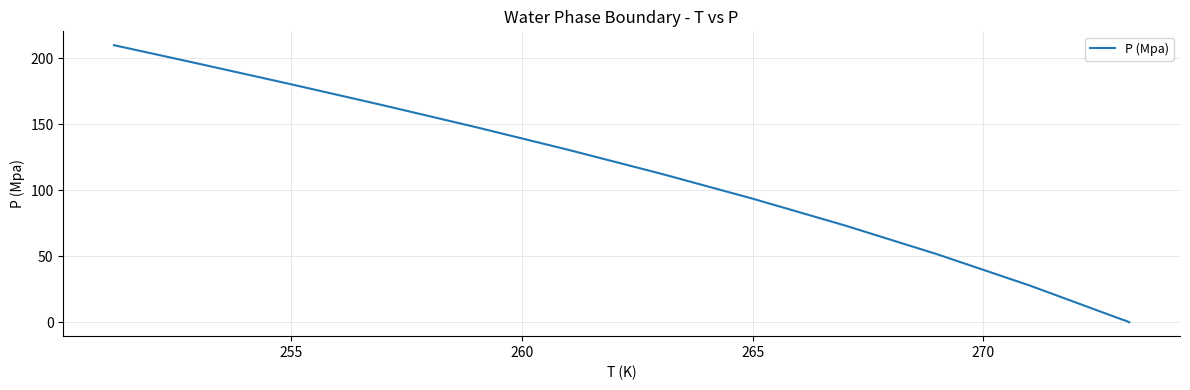

What is the greatest value displayed?

209.9